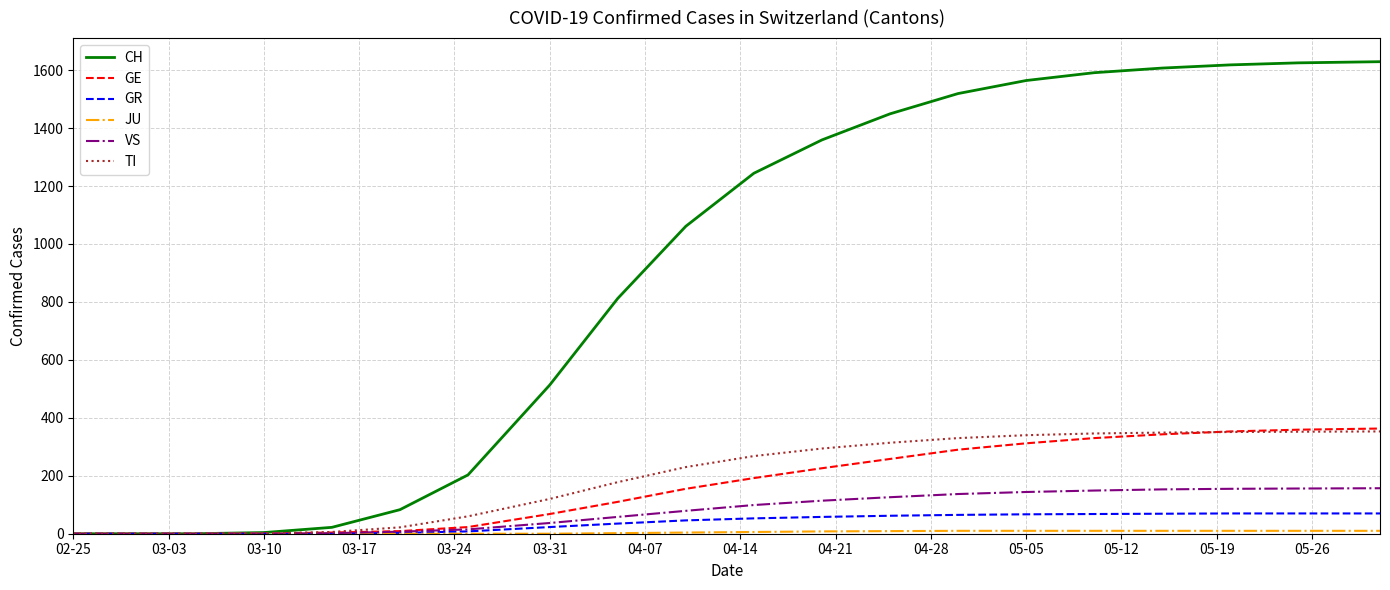

What is the highest value of the GE series?

363